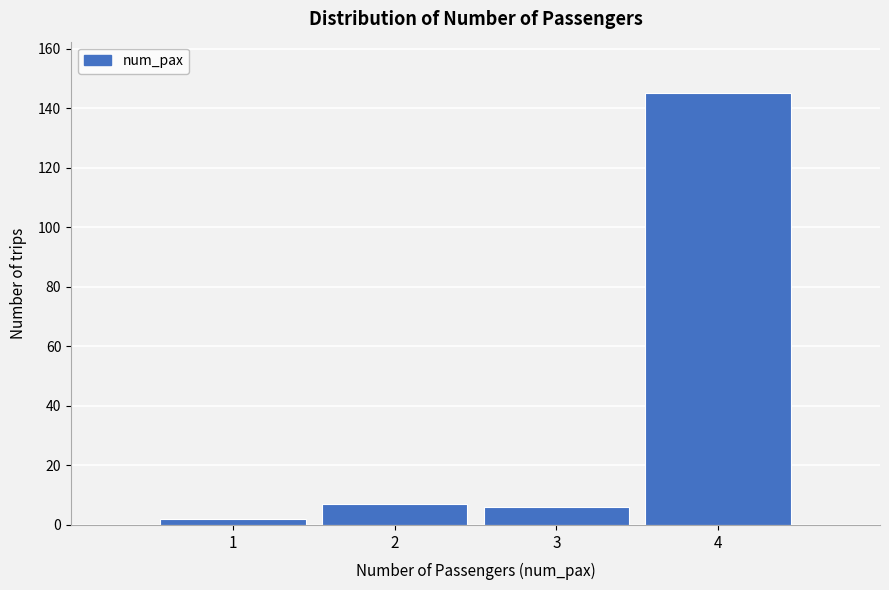

Reading right to left, what are all the values shown in this chart?

145	6	7	2